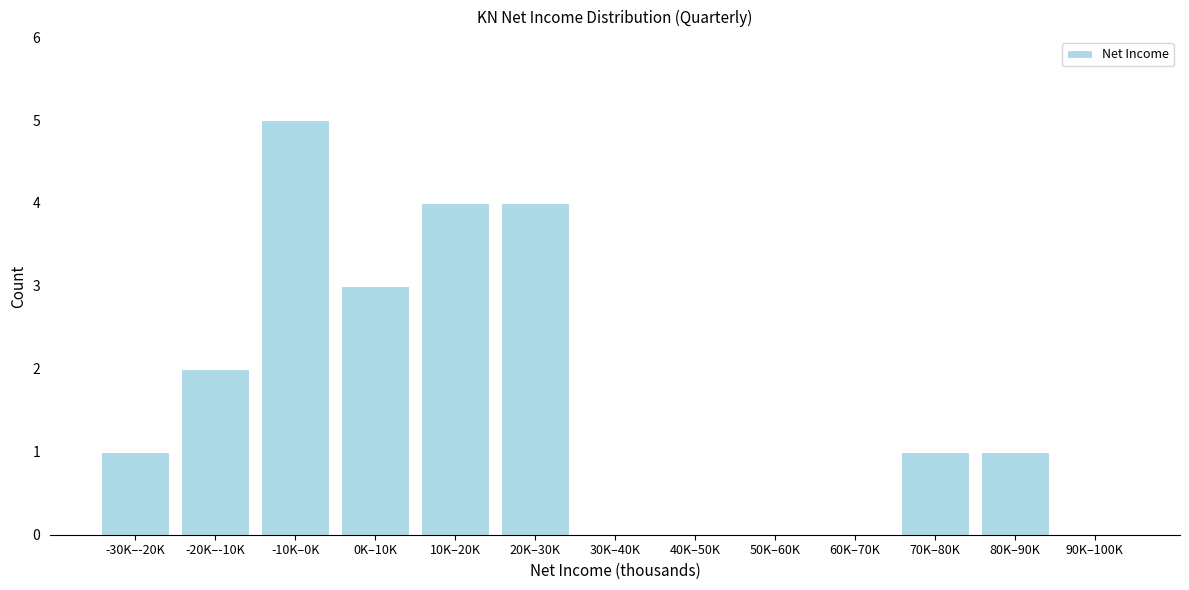

Reading left to right, transcribe all the data shown in this chart.

-30K–-20K=1	-20K–-10K=2	-10K–0K=5	0K–10K=3	10K–20K=4	20K–30K=4	30K–40K=0	40K–50K=0	50K–60K=0	60K–70K=0	70K–80K=1	80K–90K=1	90K–100K=0